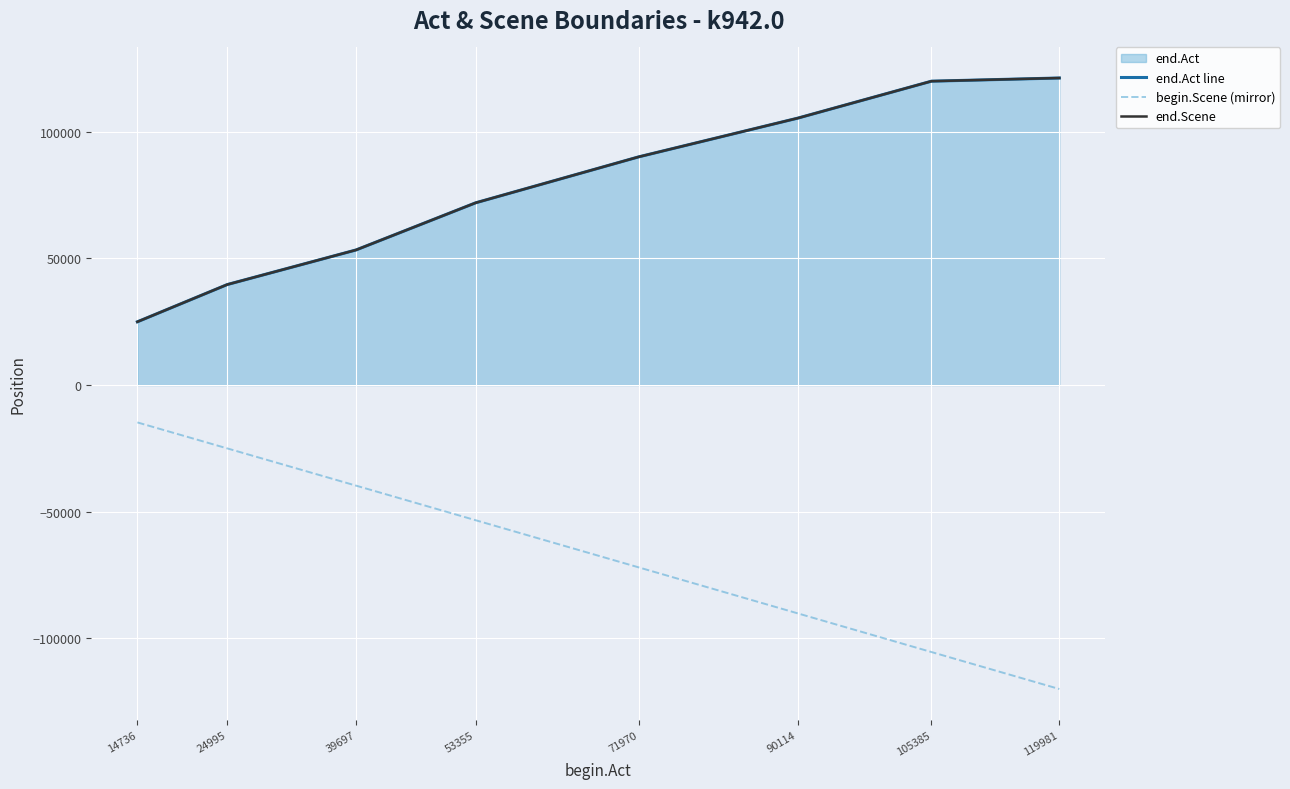

Which series has the largest total across all categories?

end.Act line